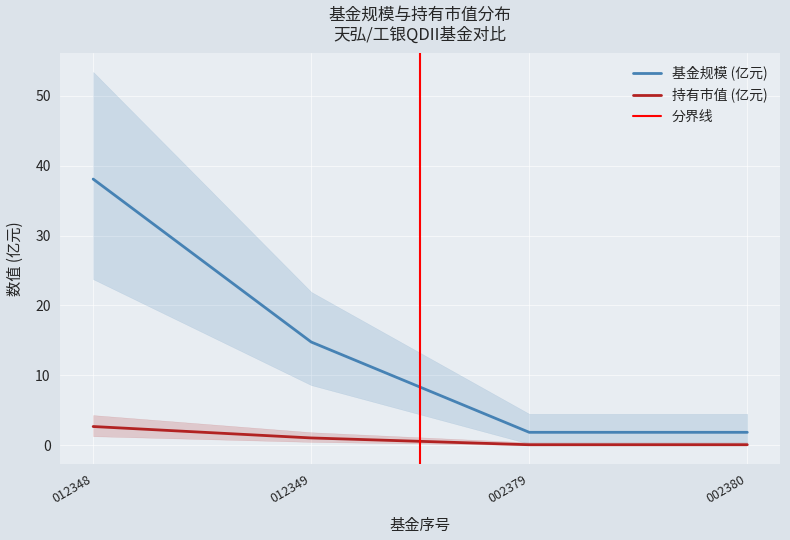

True or false: 持有市值 (亿元) and 基金规模 (亿元) intersect in this chart.

False